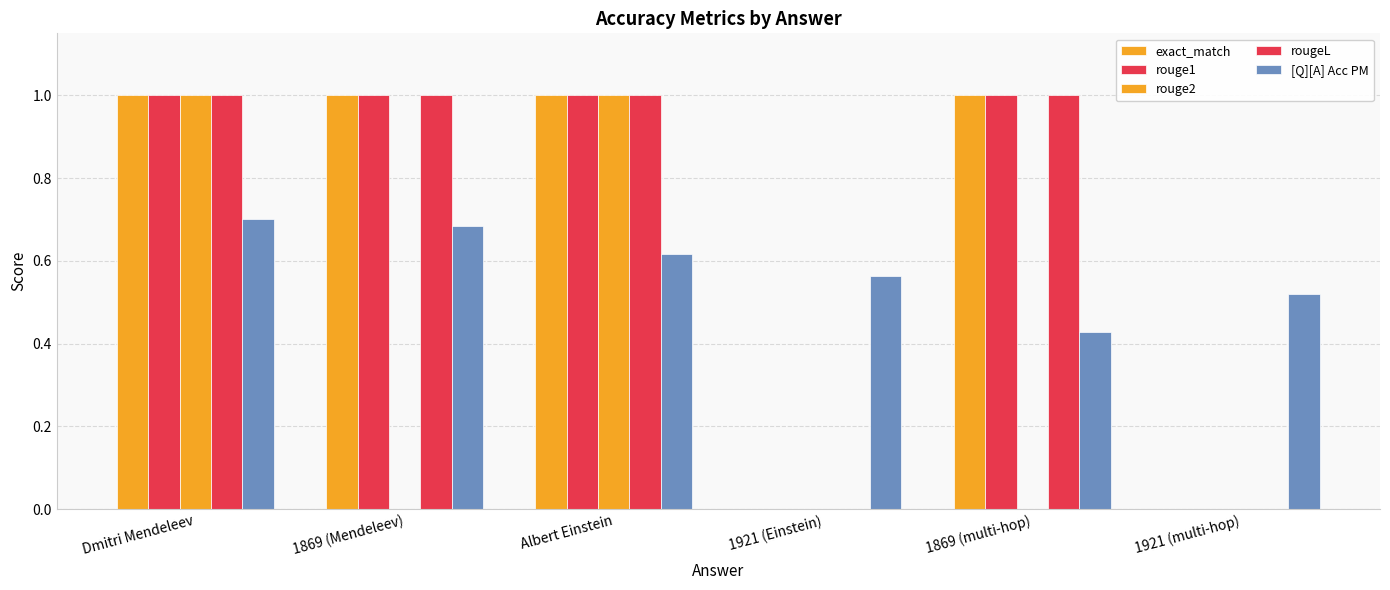

Where is rougeL nearest to the value 0?

1921 (Einstein)